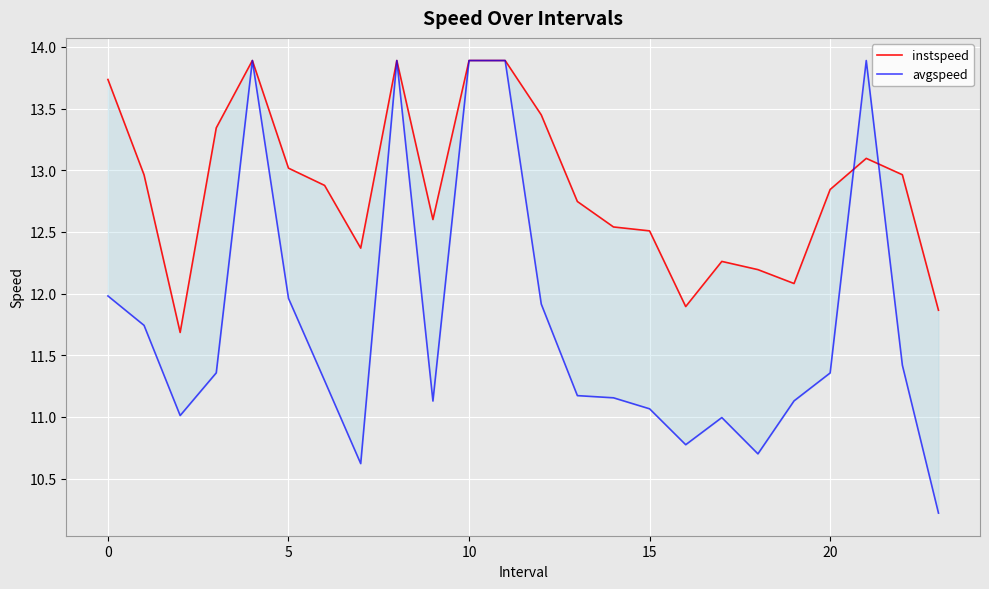

How many data points does each series have?

24